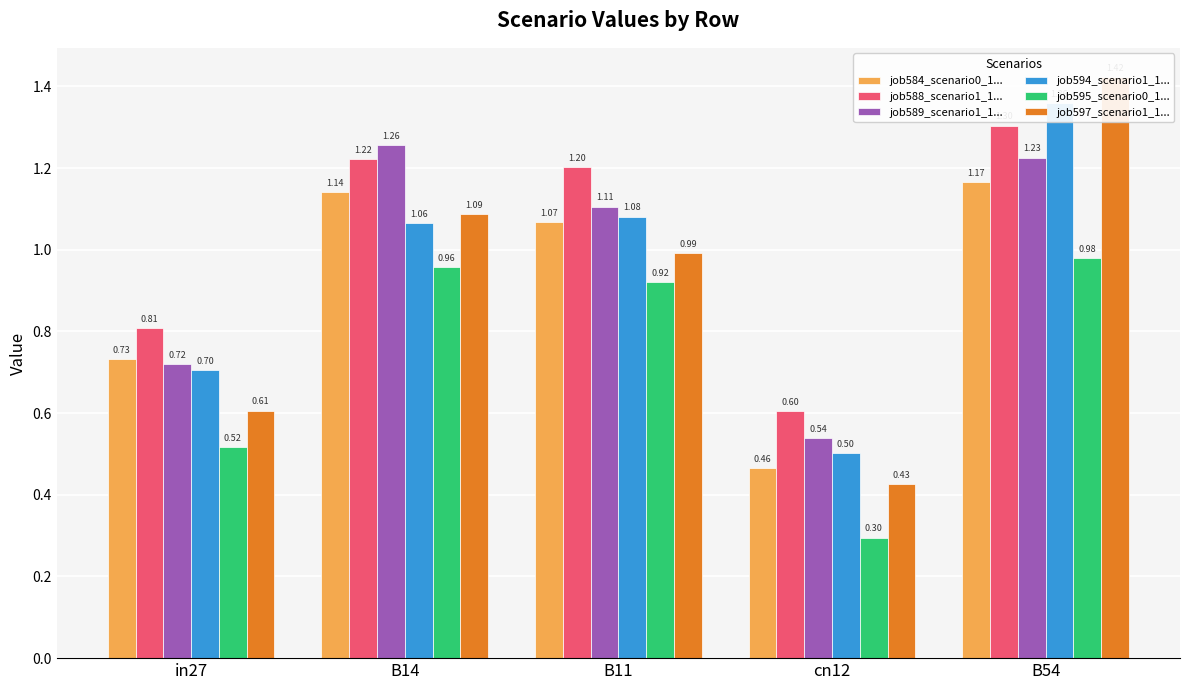

How many categories are shown in the chart?

5